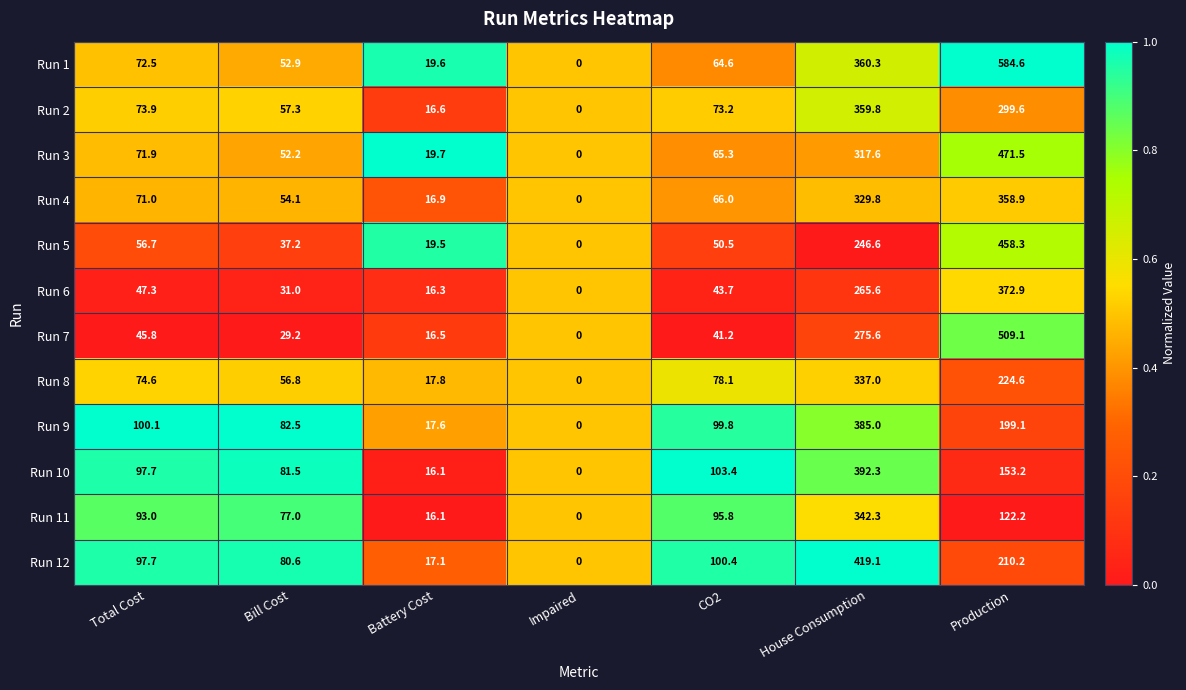

List the series in order of their peak value, highest first.

Run 1, Run 7, Run 3, Run 5, Run 12, Run 10, Run 9, Run 6, Run 2, Run 4, Run 11, Run 8